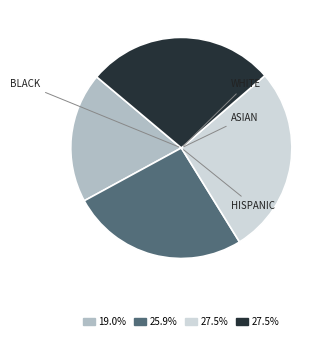

Is there any slice that represents more than half of the pie?

No